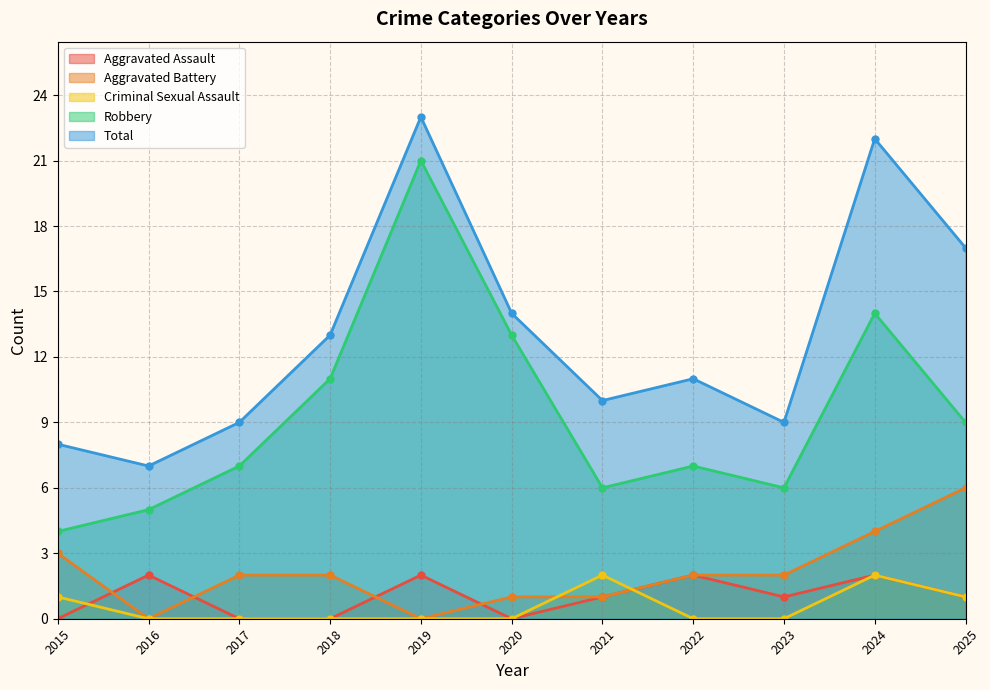

At which category does Aggravated Battery reach its first local valley?

2016